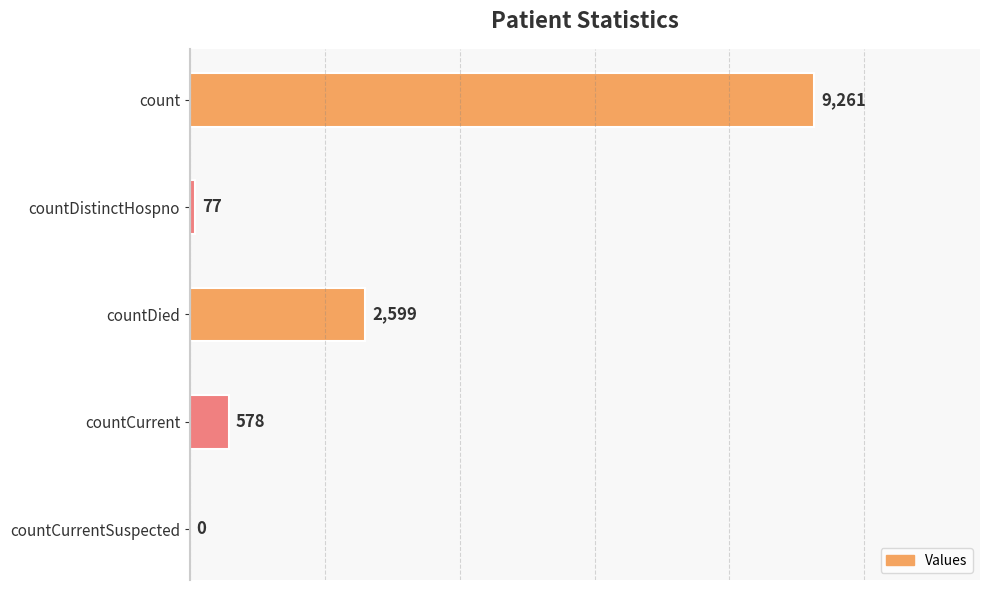

Reading top to bottom, what are all the values shown in this chart?

count=9261	countDistinctHospno=77	countDied=2599	countCurrent=578	countCurrentSuspected=0